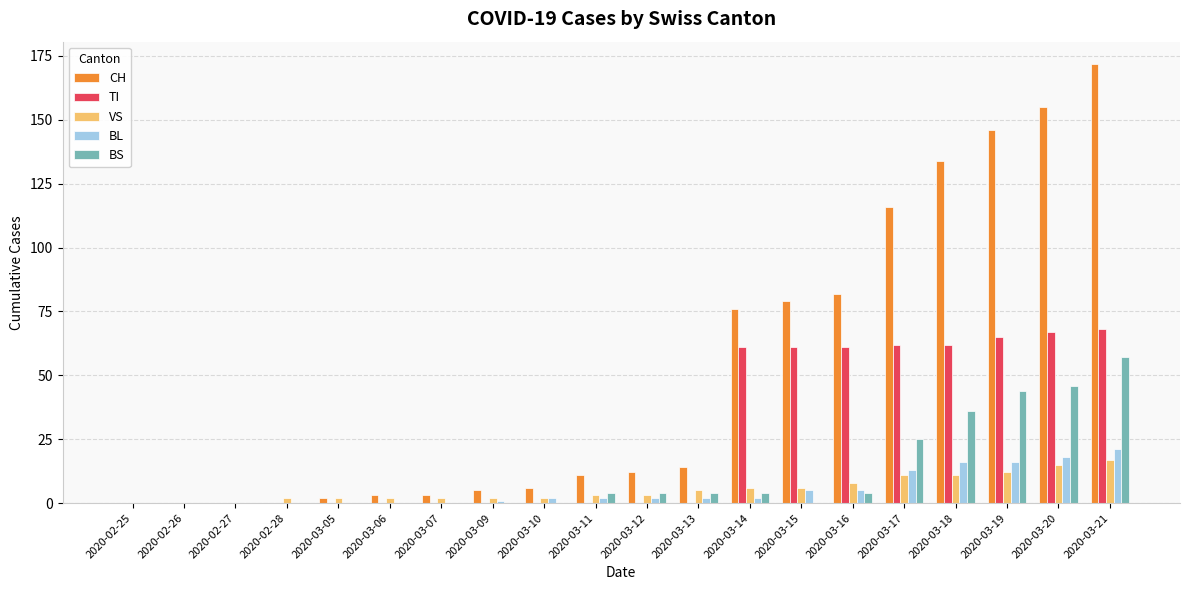

Reading left to right, extract all data points from this chart.

CH: 2020-02-25=0	2020-02-26=0	2020-02-27=0	2020-02-28=0	2020-03-05=2	2020-03-06=3	2020-03-07=3	2020-03-09=5	2020-03-10=6	2020-03-11=11	2020-03-12=12	2020-03-13=14	2020-03-14=76	2020-03-15=79	2020-03-16=82	2020-03-17=116	2020-03-18=134	2020-03-19=146	2020-03-20=155	2020-03-21=172
TI: 2020-02-25=0	2020-02-26=0	2020-02-27=0	2020-02-28=0	2020-03-05=0	2020-03-06=0	2020-03-07=0	2020-03-09=0	2020-03-10=0	2020-03-11=0	2020-03-12=0	2020-03-13=0	2020-03-14=61	2020-03-15=61	2020-03-16=61	2020-03-17=62	2020-03-18=62	2020-03-19=65	2020-03-20=67	2020-03-21=68
VS: 2020-02-25=0	2020-02-26=0	2020-02-27=0	2020-02-28=2	2020-03-05=2	2020-03-06=2	2020-03-07=2	2020-03-09=2	2020-03-10=2	2020-03-11=3	2020-03-12=3	2020-03-13=5	2020-03-14=6	2020-03-15=6	2020-03-16=8	2020-03-17=11	2020-03-18=11	2020-03-19=12	2020-03-20=15	2020-03-21=17
BL: 2020-02-25=0	2020-02-26=0	2020-02-27=0	2020-02-28=0	2020-03-05=0	2020-03-06=0	2020-03-07=0	2020-03-09=1	2020-03-10=2	2020-03-11=2	2020-03-12=2	2020-03-13=2	2020-03-14=2	2020-03-15=5	2020-03-16=5	2020-03-17=13	2020-03-18=16	2020-03-19=16	2020-03-20=18	2020-03-21=21
BS: 2020-02-25=0	2020-02-26=0	2020-02-27=0	2020-02-28=0	2020-03-05=0	2020-03-06=0	2020-03-07=0	2020-03-09=0	2020-03-10=0	2020-03-11=4	2020-03-12=4	2020-03-13=4	2020-03-14=4	2020-03-15=0	2020-03-16=4	2020-03-17=25	2020-03-18=36	2020-03-19=44	2020-03-20=46	2020-03-21=57